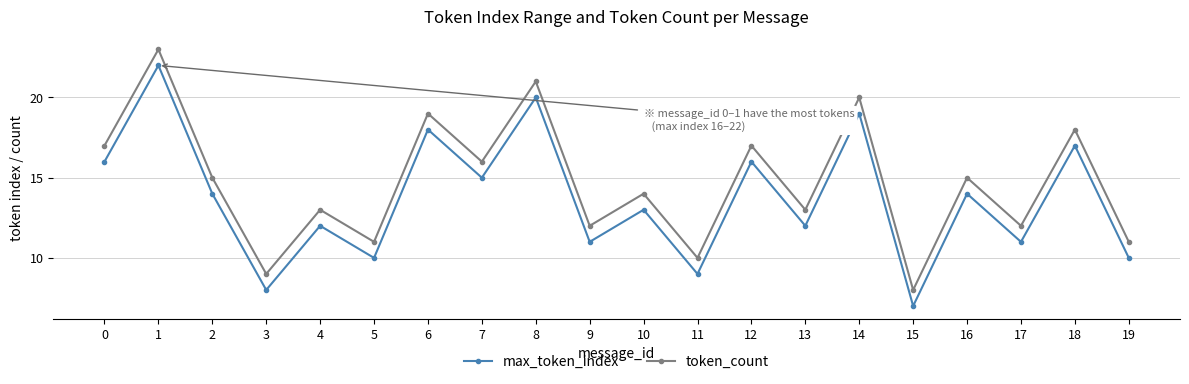

Reading left to right, extract all data points from this chart.

max_token_index: 16	22	14	8	12	10	18	15	20	11	13	9	16	12	19	7	14	11	17	10
token_count: 17	23	15	9	13	11	19	16	21	12	14	10	17	13	20	8	15	12	18	11